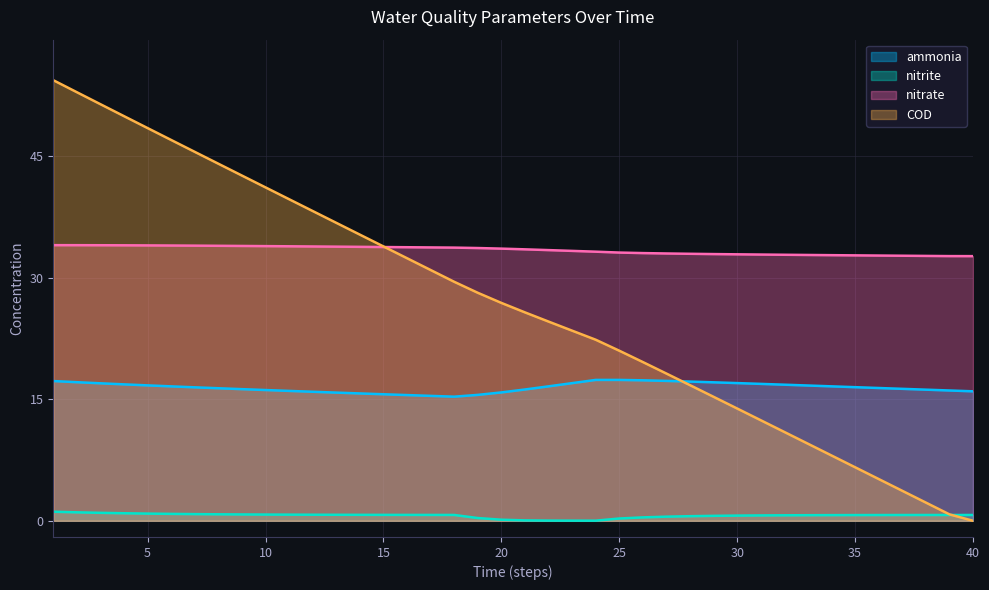

What is the value of the COD point at the 5th from the left?

48.5